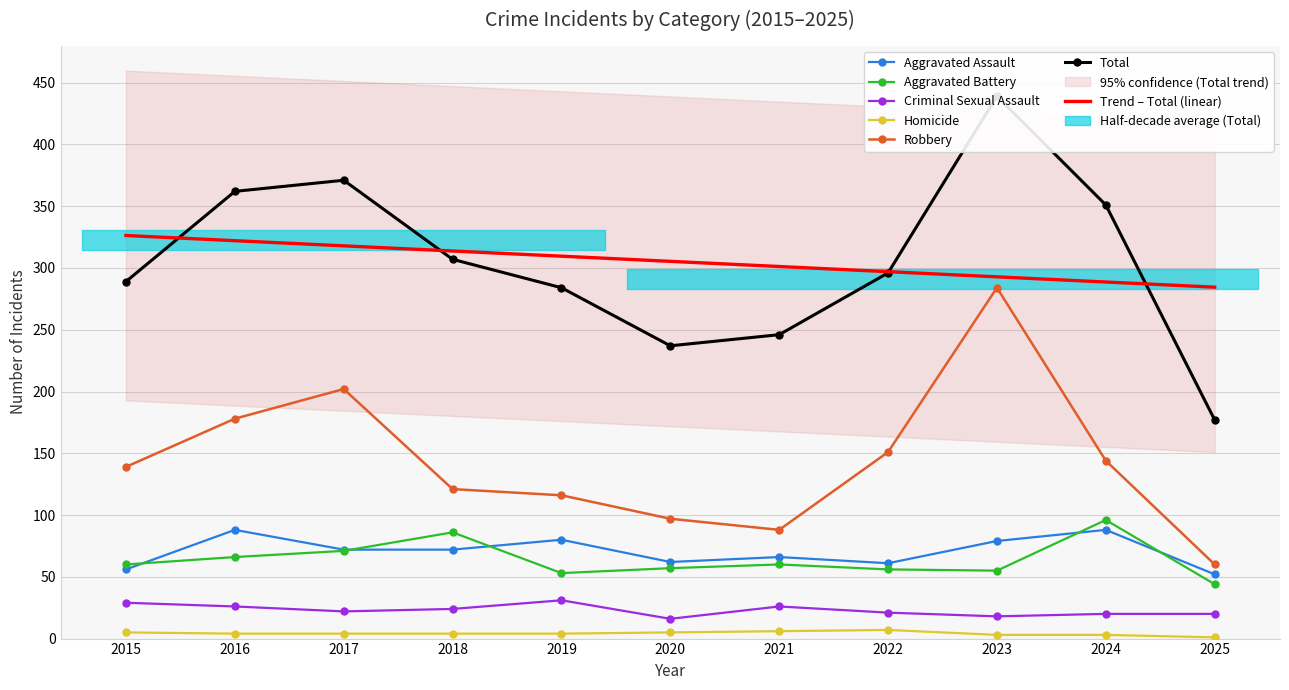

What is the highest value of the Aggravated Battery series?

96.0